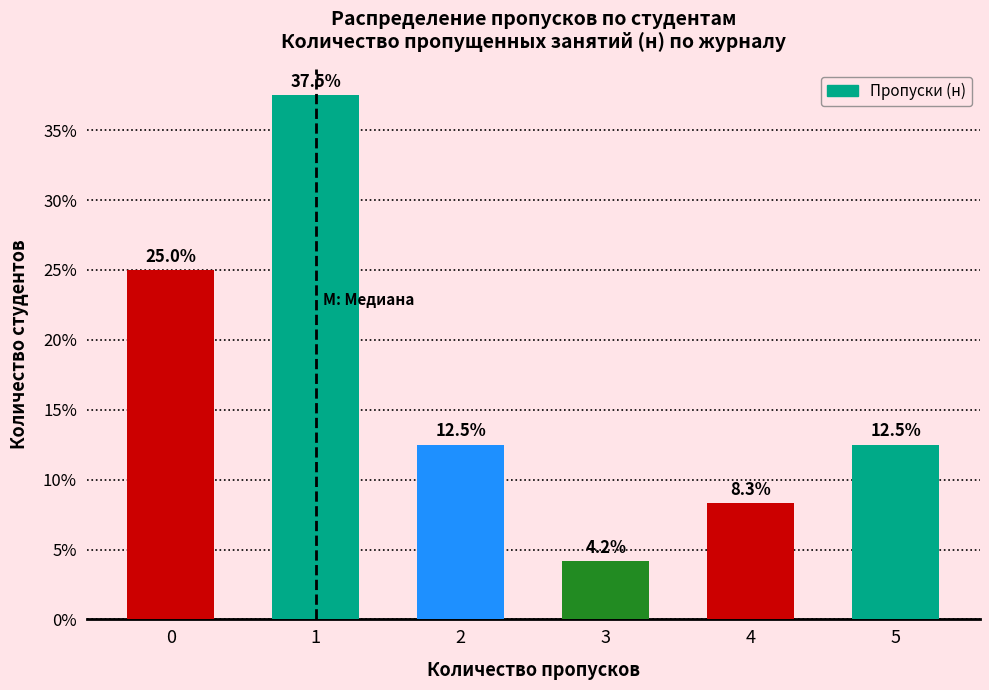

Reading left to right, what are all the values shown in this chart?

0=25.0	1=37.5	2=12.5	3=4.2	4=8.3	5=12.5